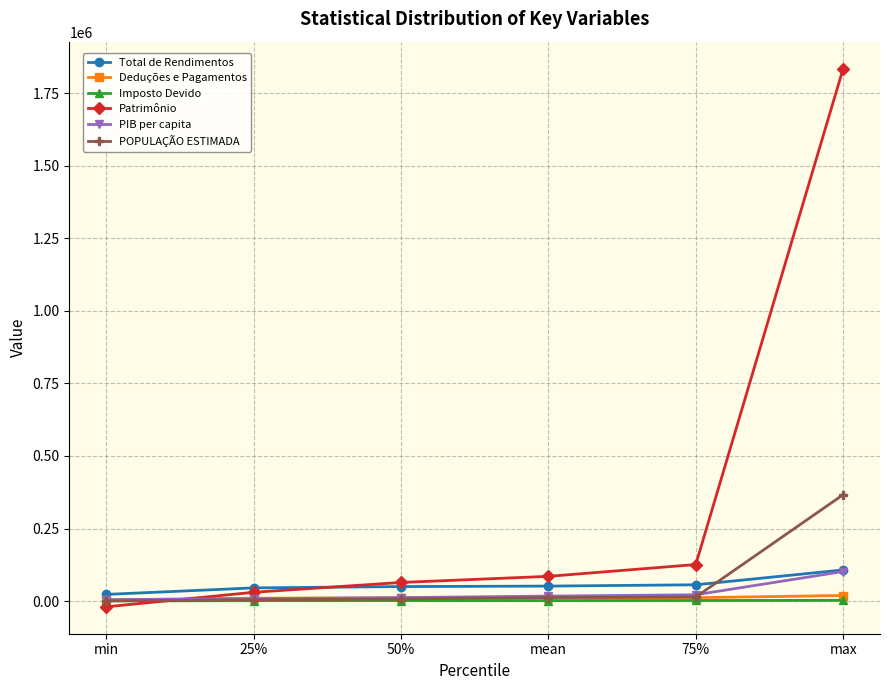

After their last crossing, which series has the higher values: Deduções e Pagamentos or POPULAÇÃO ESTIMADA?

POPULAÇÃO ESTIMADA